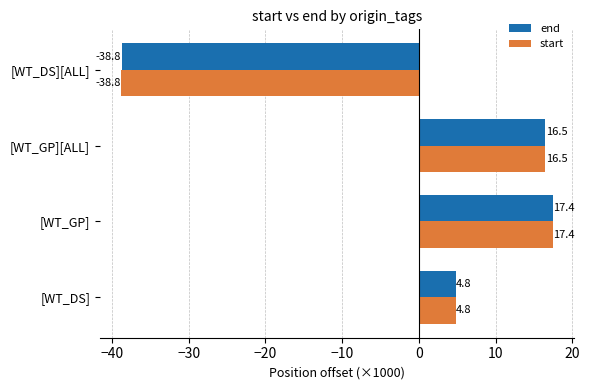

What are all the series names shown in the legend?

end, start